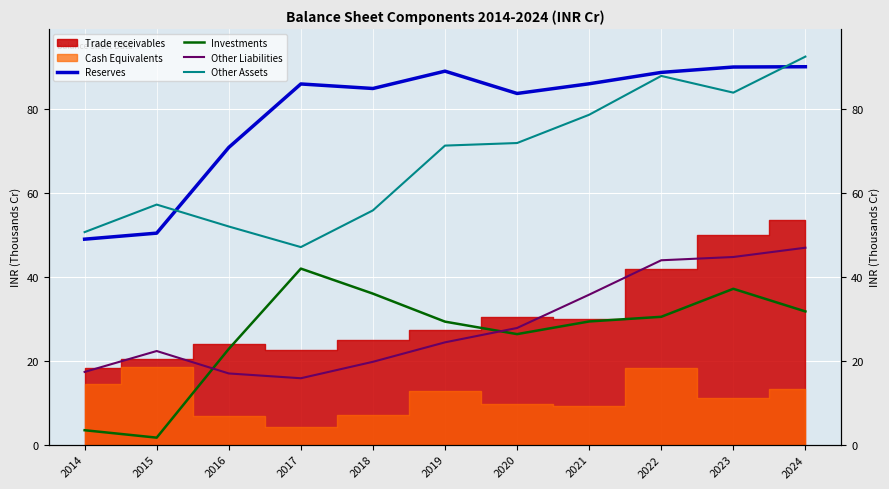

What is the spread (max minus min) of values at 2014?

47.2